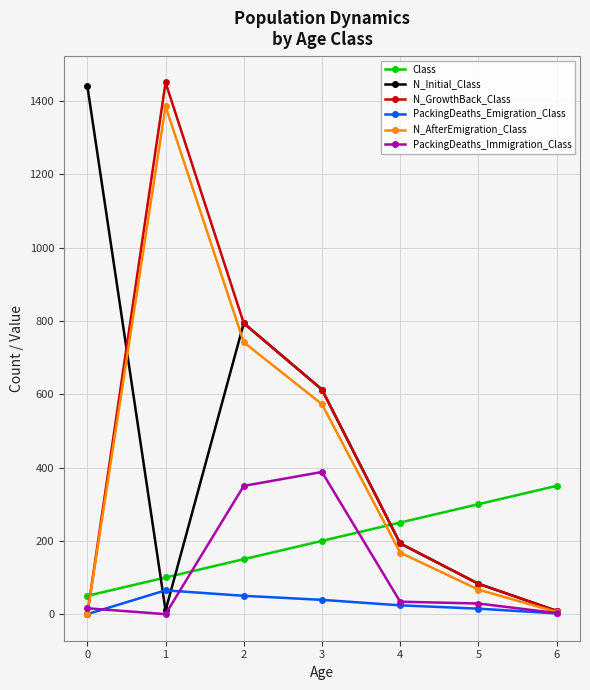

List the labels in order of Class value, largest first.

6, 5, 4, 3, 2, 1, 0